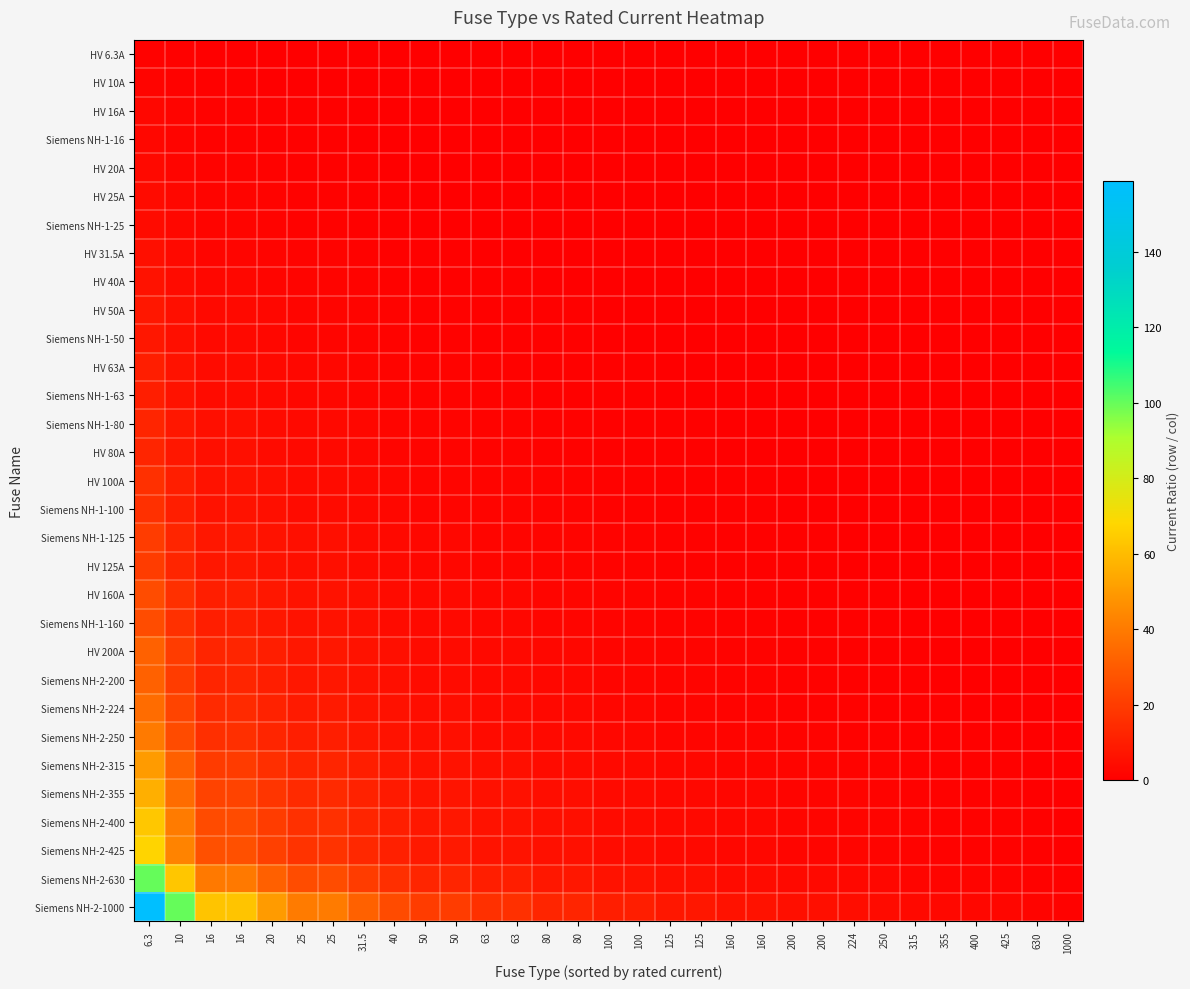

What is the total value across all series at 40?

133.6